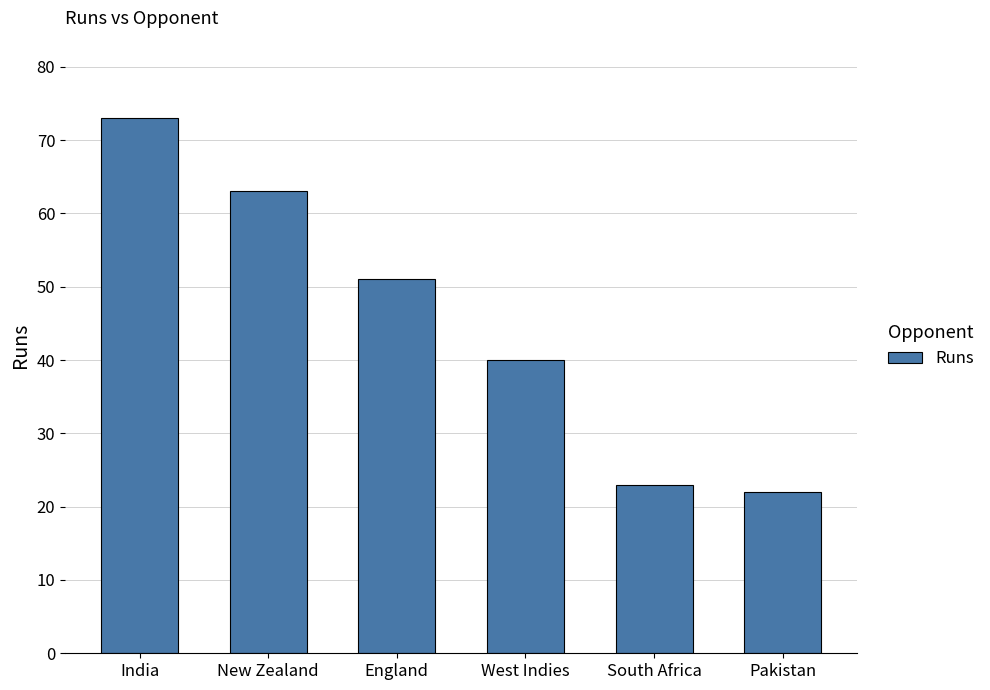

Rank the categories by value from lowest to highest.

Pakistan, South Africa, West Indies, England, New Zealand, India